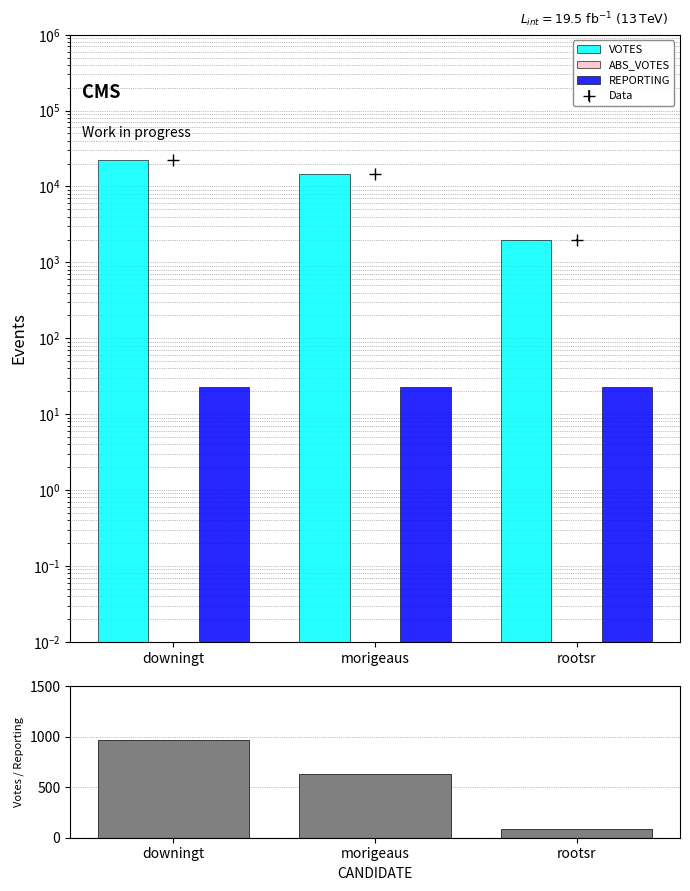

Which series has the widest spread of values?

VOTES